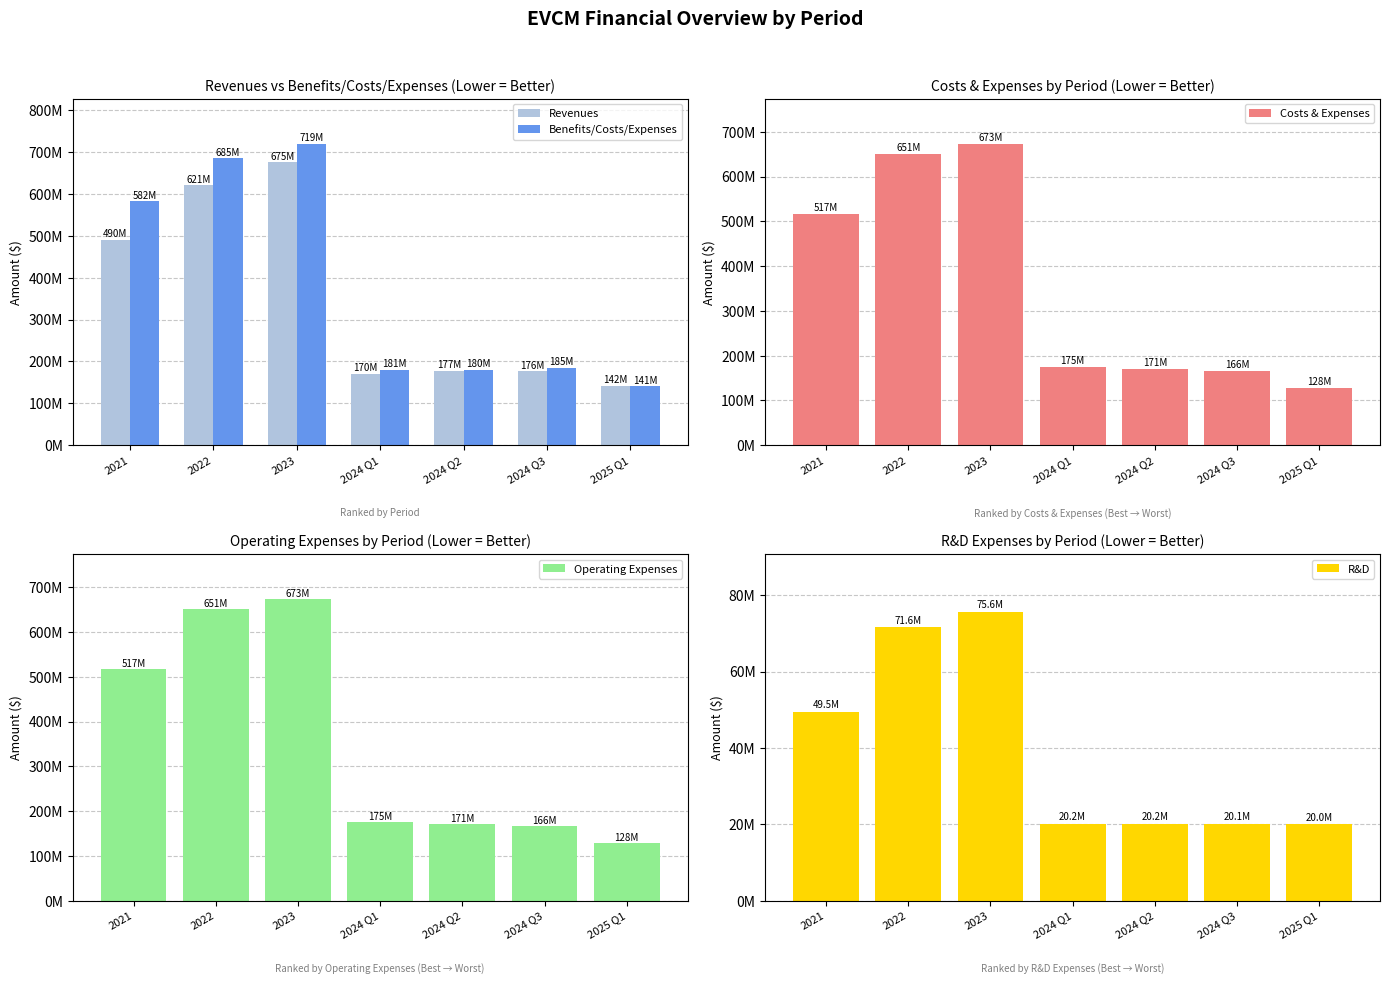

What position from the left is 2024 Q2?

5